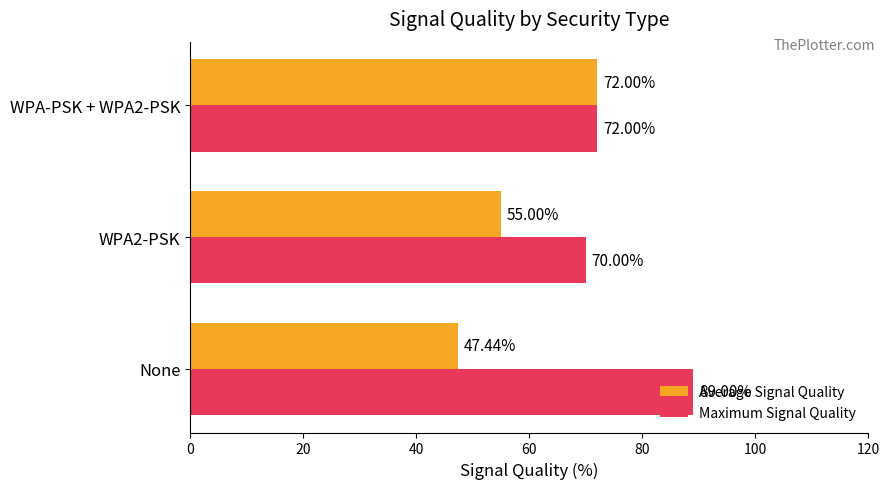

List the labels in order of Maximum Signal Quality value, largest first.

None, WPA-PSK + WPA2-PSK, WPA2-PSK